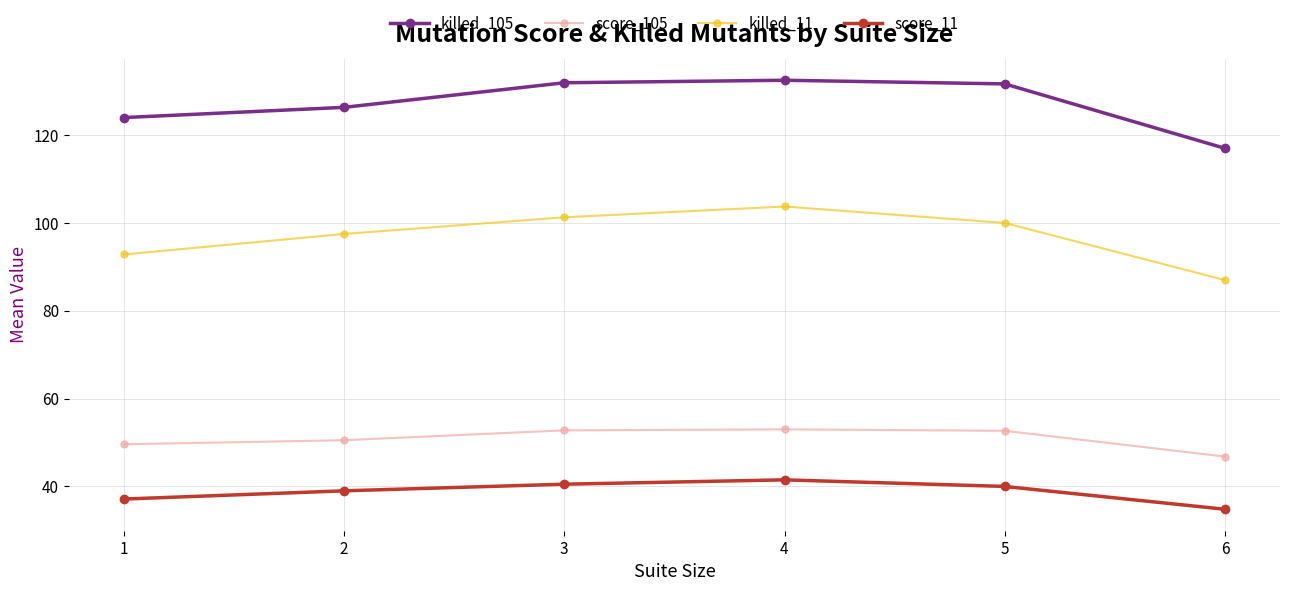

What is the total value across all series at 1?

303.6